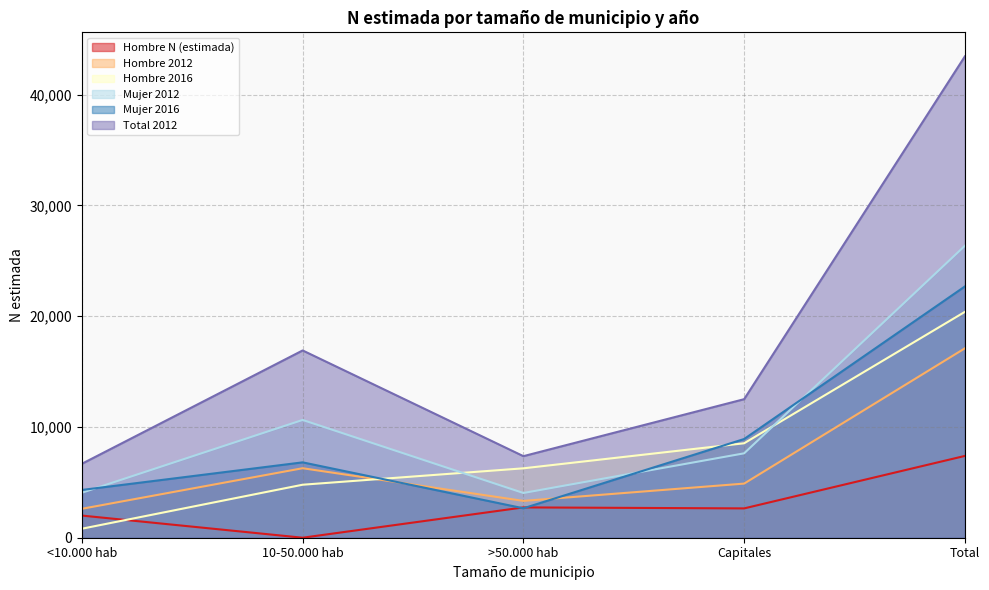

Does the chart display data point markers on the line(s)?

No